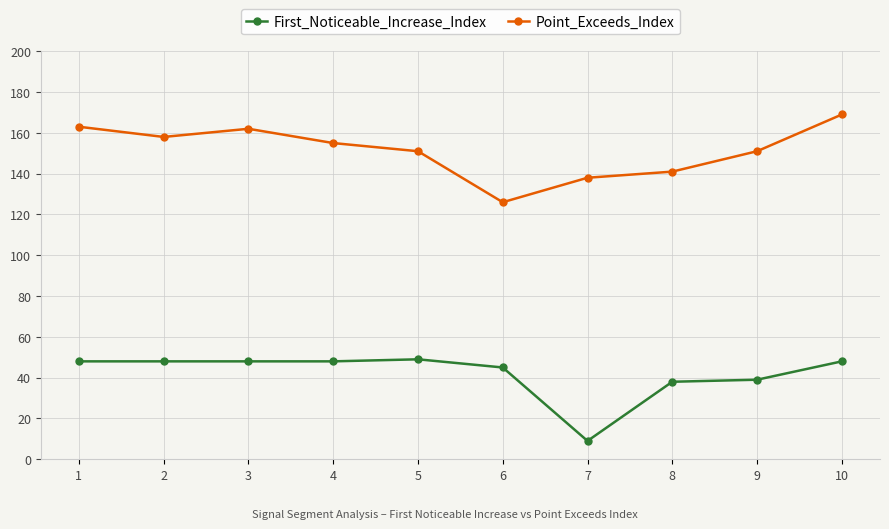

Reading left to right, list all the values displayed in this chart.

First_Noticeable_Increase_Index: 1=48	2=48	3=48	4=48	5=49	6=45	7=9	8=38	9=39	10=48
Point_Exceeds_Index: 1=163	2=158	3=162	4=155	5=151	6=126	7=138	8=141	9=151	10=169